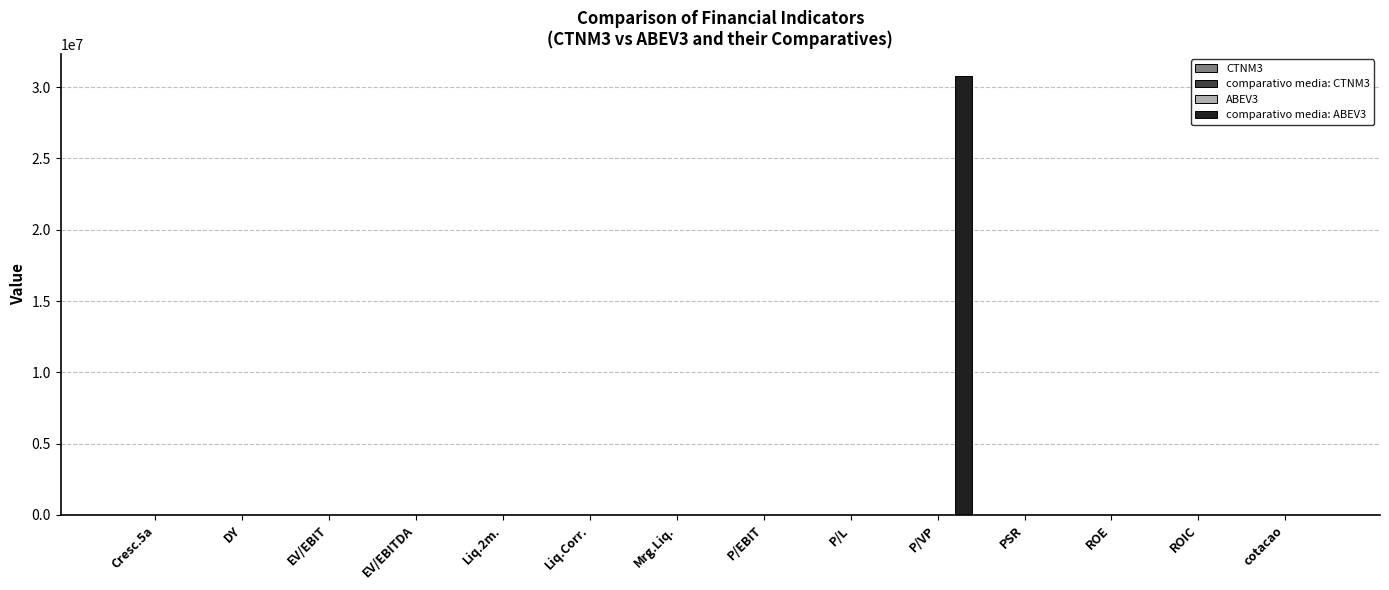

At which category does the chart reach its peak across all series?

P/VP